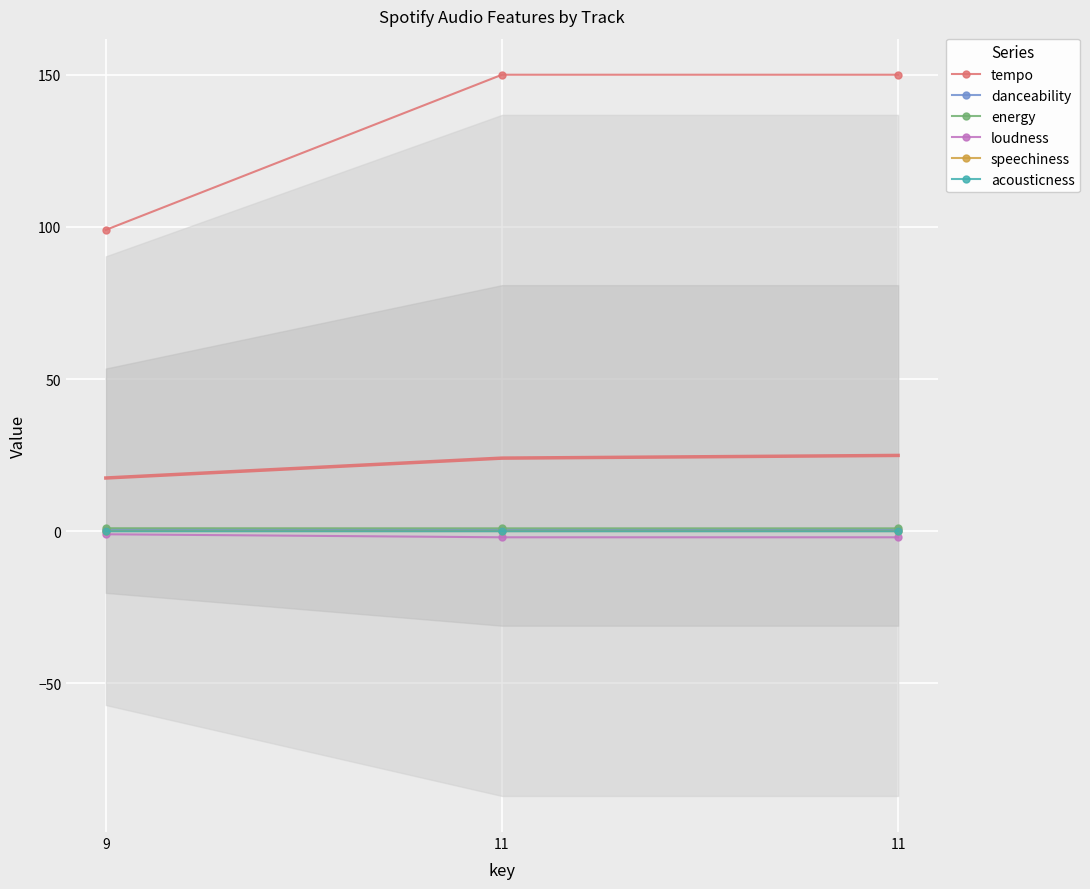

Reading right to left, extract all data points from this chart.

tempo: 11=150.0	11=150.0	9=99.0
danceability: 11=0.5	11=0.5	9=0.6
energy: 11=0.9	11=0.9	9=1.0
loudness: 11=-2.0	11=-2.0	9=-1.0
speechiness: 11=0.1	11=0.1	9=0.1
acousticness: 11=0.0	11=0.0	9=0.0